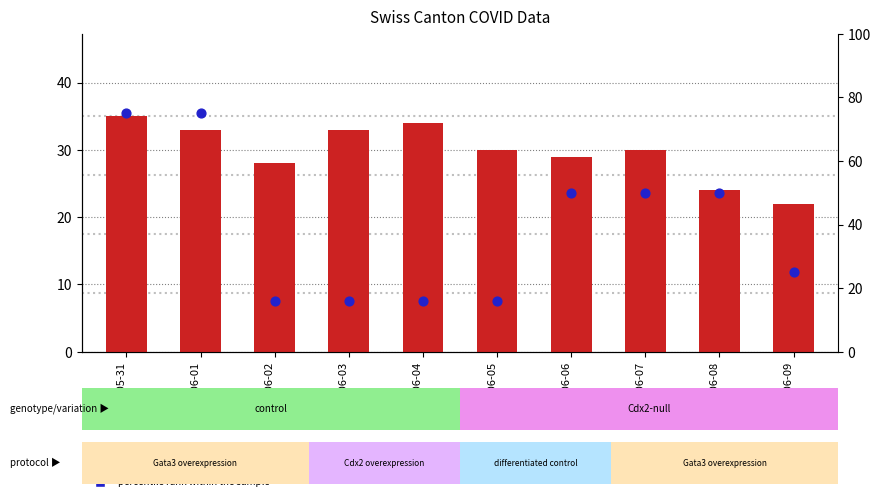

What are all the series names shown in the legend?

count, percentile rank within the sample